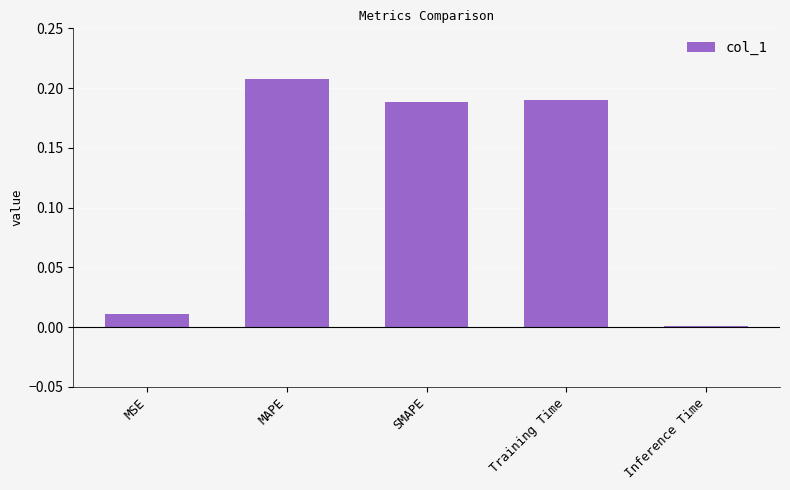

The chart shows a value of 0.0 at MSE. True or false?

True